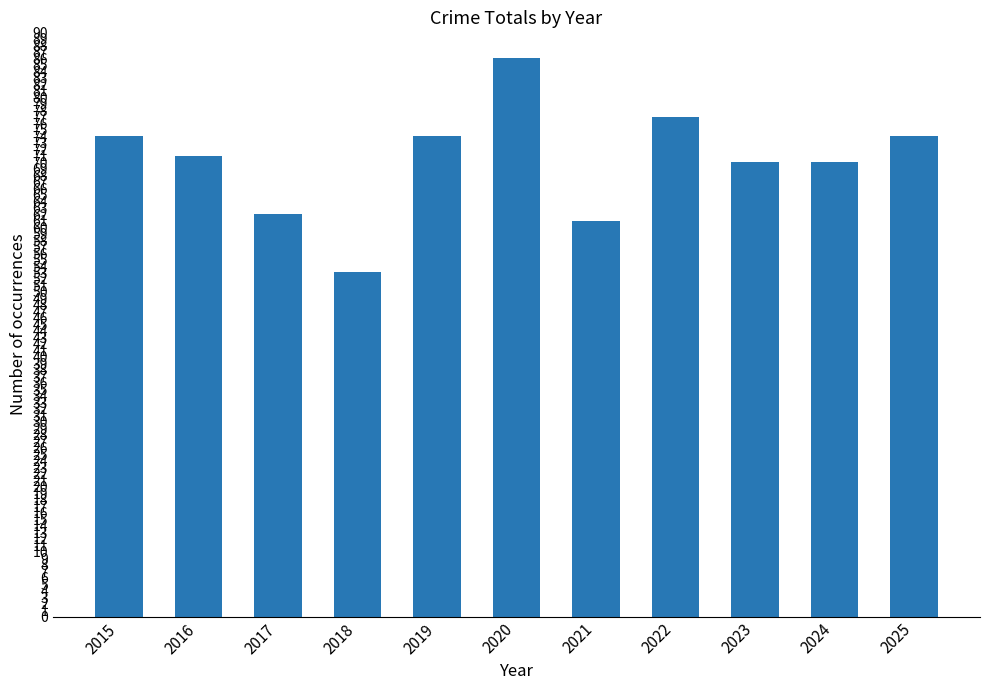

What is the ratio of the value at 2019 to the value at 2021?

1.2